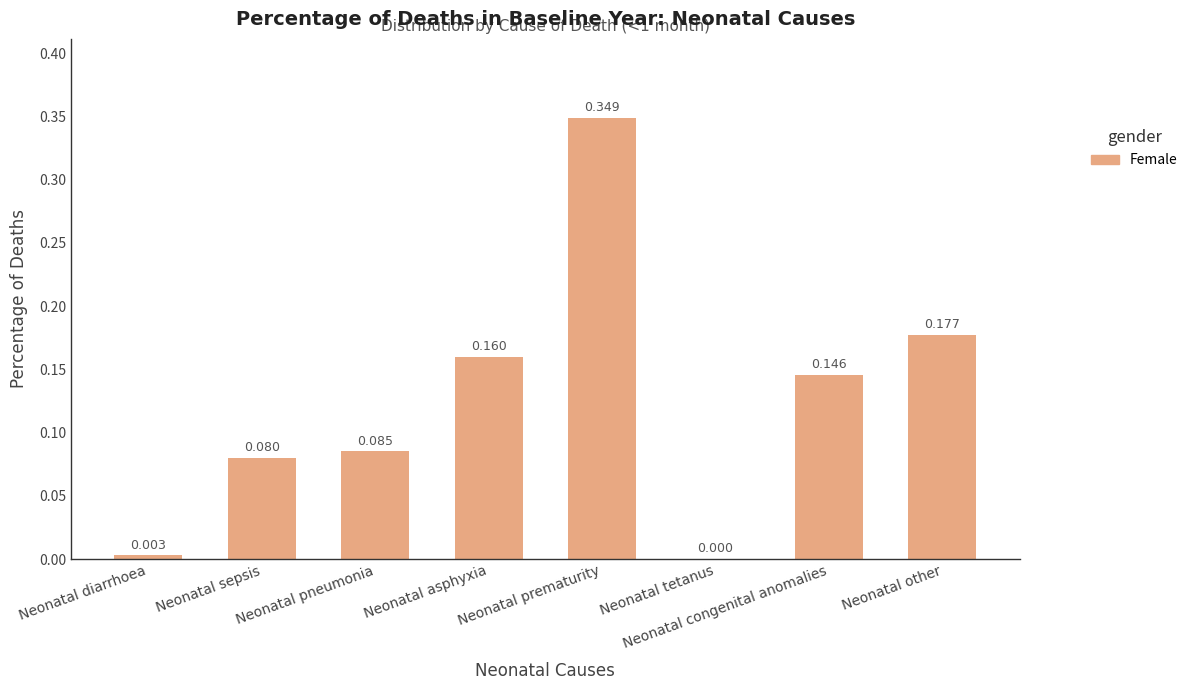

Between Neonatal tetanus and Neonatal sepsis, which is larger?

Neonatal sepsis